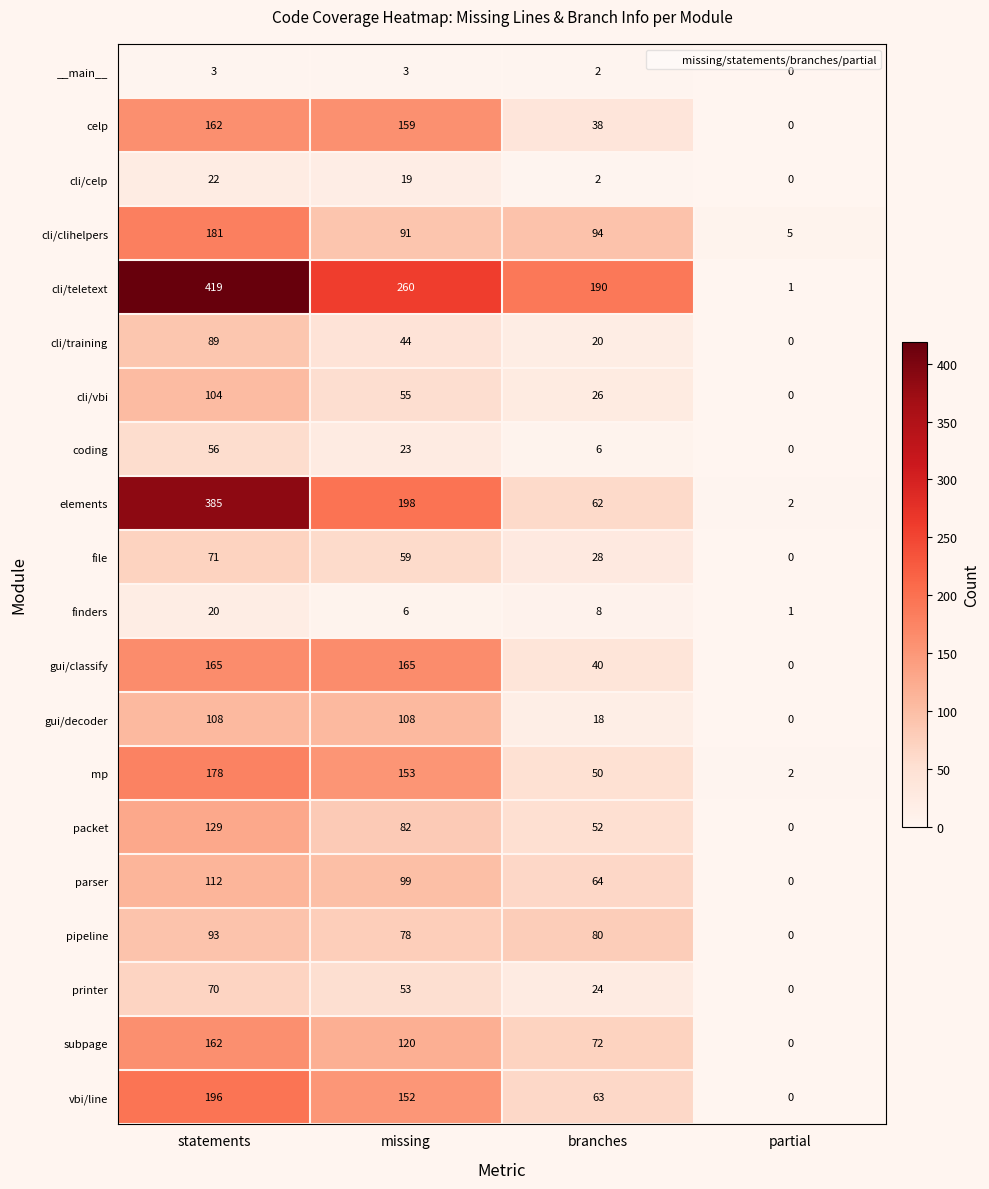

Which series has the largest total across all categories?

cli/teletext